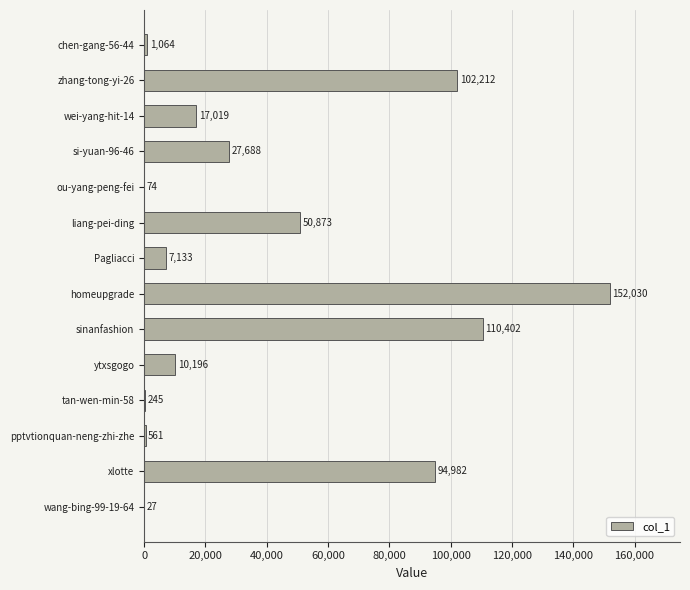

Are the bars horizontal?

Yes